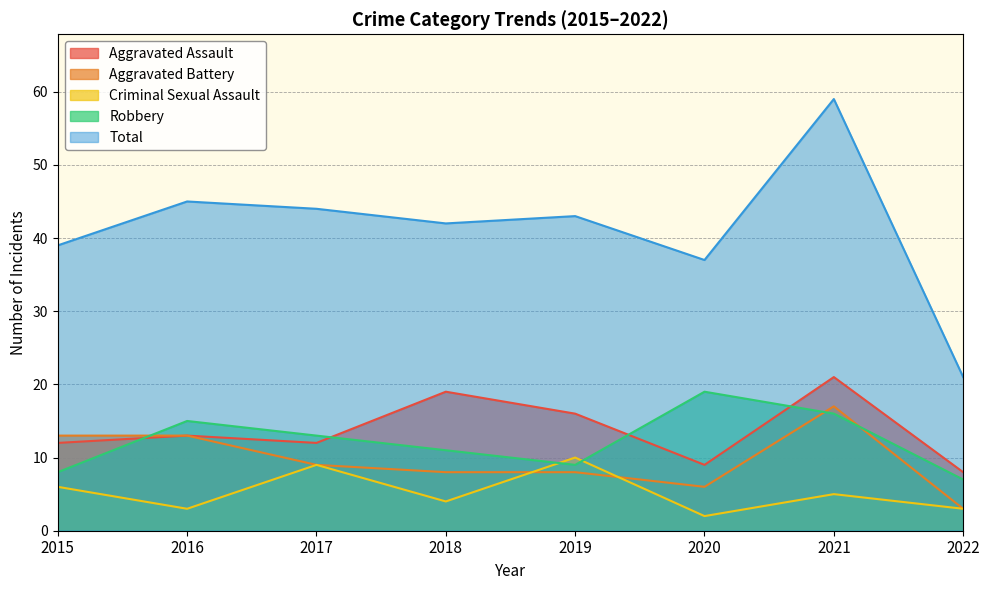

What is the difference between the second highest and minimum values in the Robbery series?

9